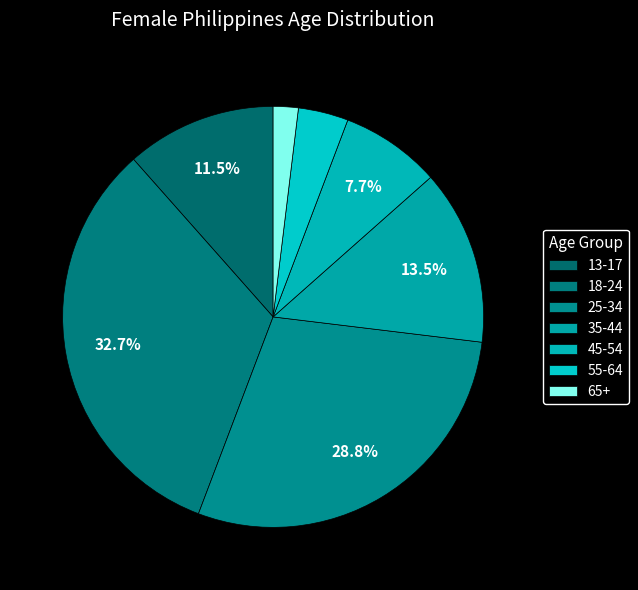

To the nearest percent, what is the difference between the 55-64 and 18-24 slice percentages?

29%